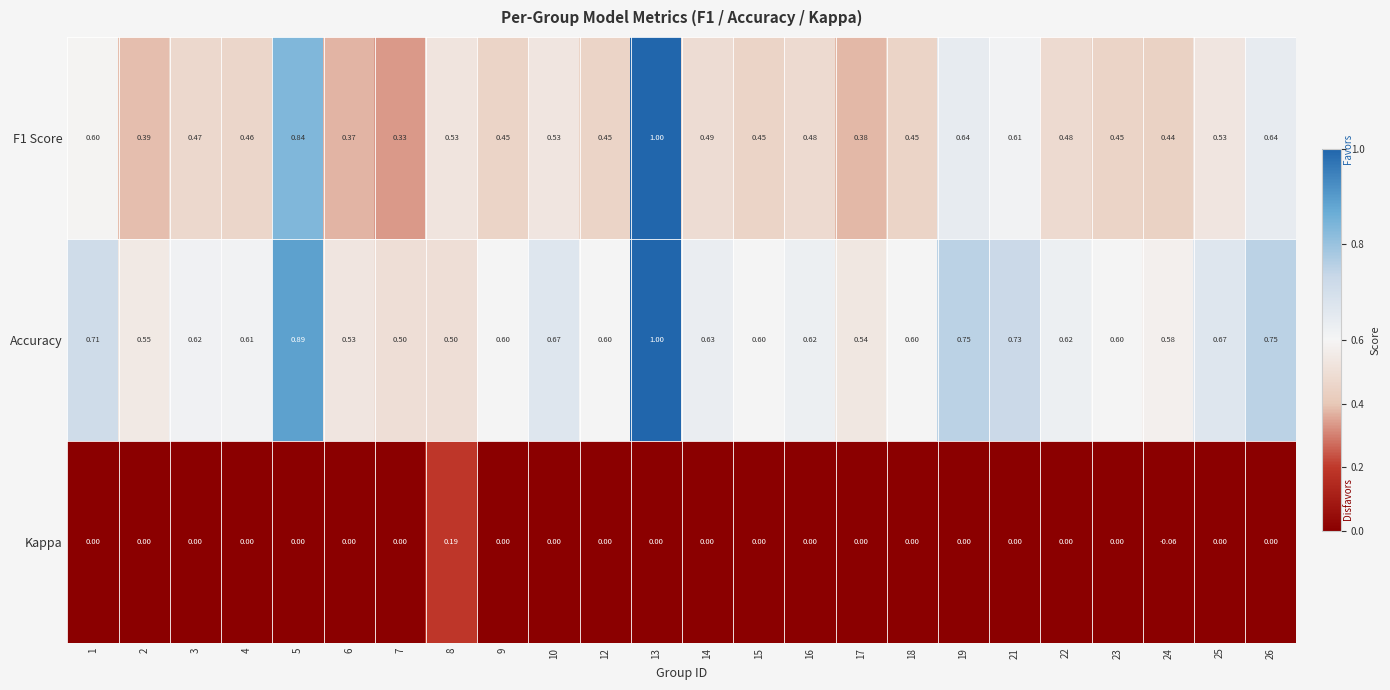

Which series has the largest total across all categories?

Accuracy